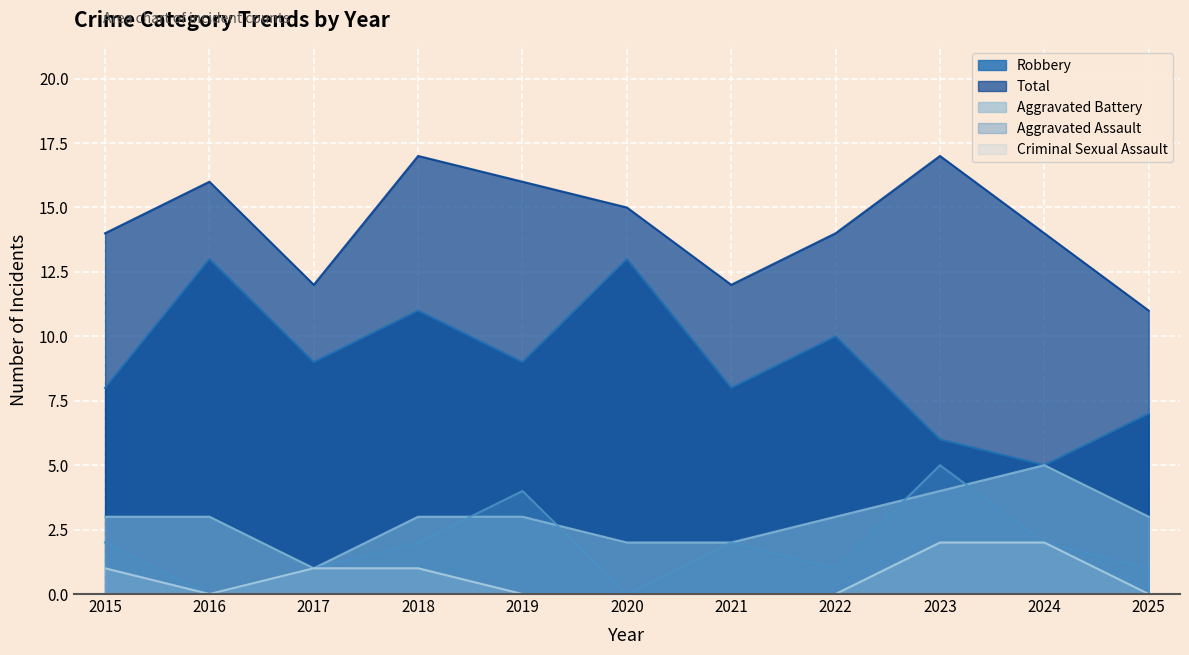

How many interior local valleys does the Criminal Sexual Assault series have?

1